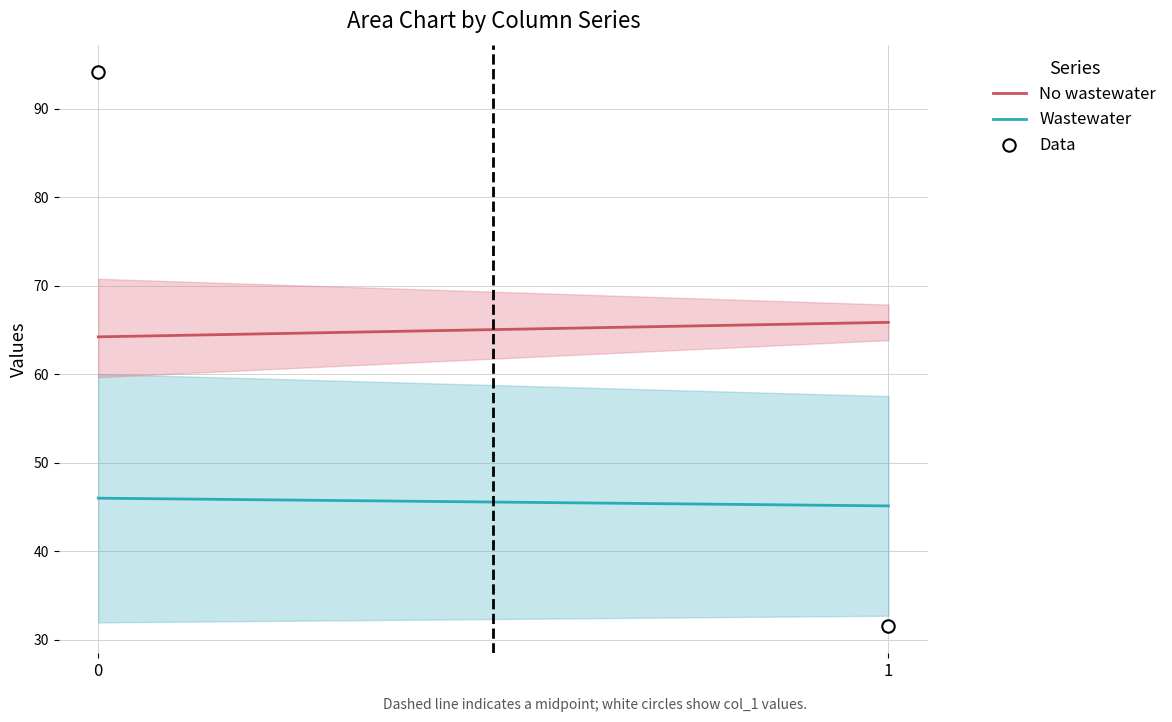

What is the range of Y values (max minus min)?

62.5